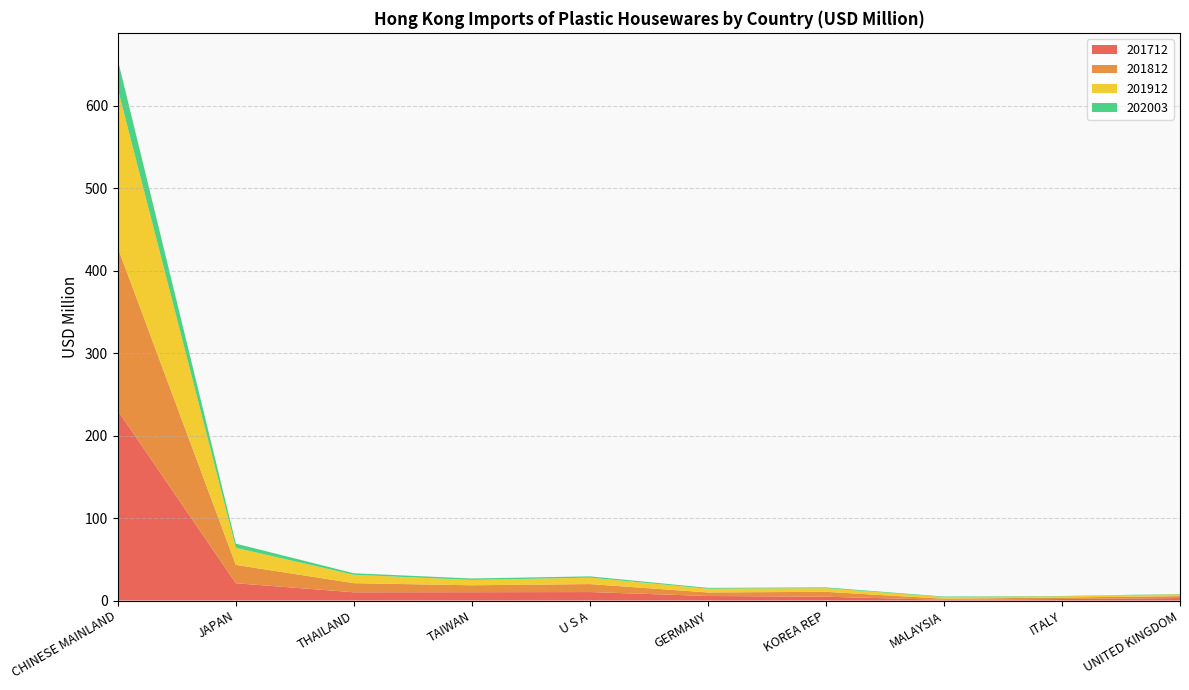

Reading left to right, transcribe all the data shown in this chart.

201712: 230.2	20.9	10.0	10.1	10.3	5.5	4.6	0.9	1.8	3.0
201812: 197.5	22.3	11.1	8.4	9.7	4.3	6.0	1.3	1.8	2.3
201912: 192.6	20.6	10.1	6.5	7.8	4.6	4.4	2.0	1.5	2.2
202003: 35.2	5.1	1.9	1.7	1.6	1.0	0.9	0.7	0.4	0.4